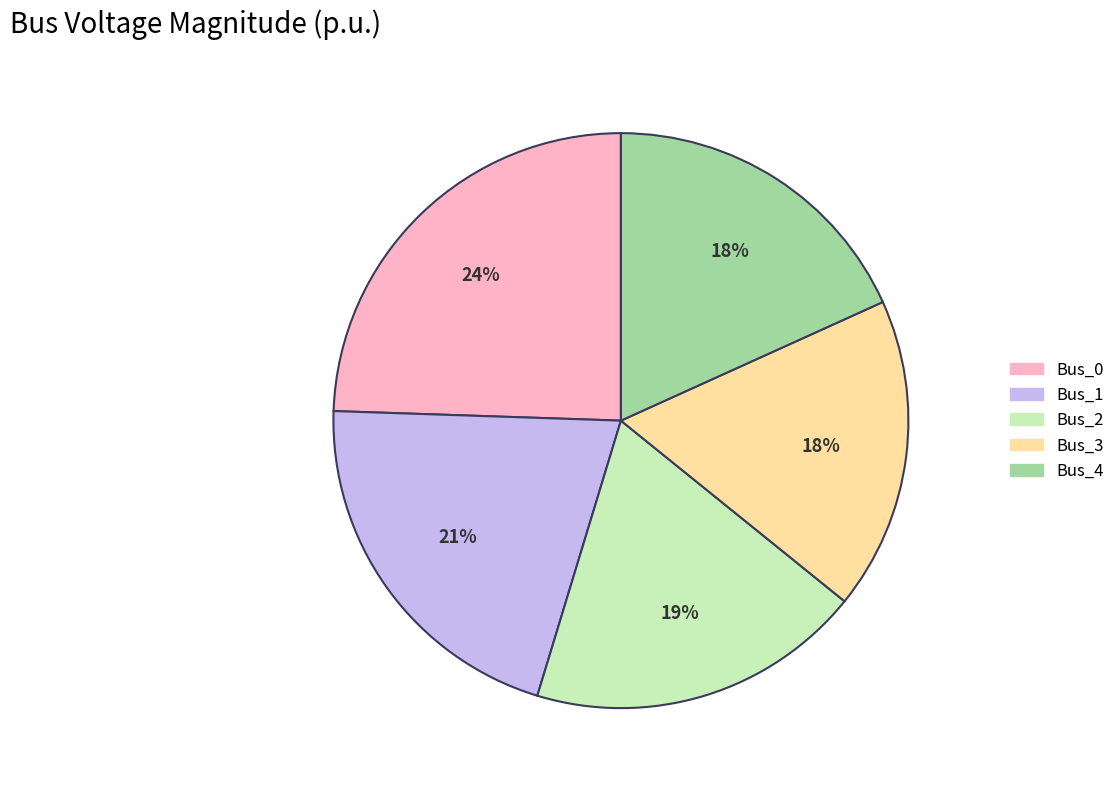

Between Bus_0 and Bus_2, which is larger?

Bus_0